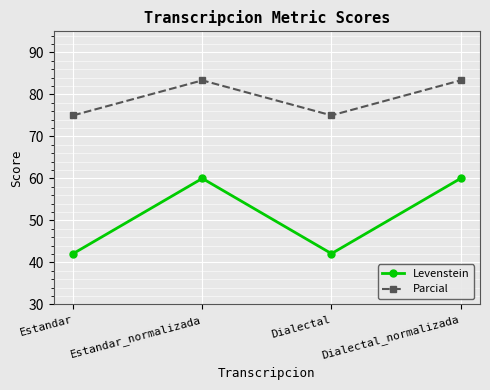

What is the label of the 1st point from the left?

Estandar